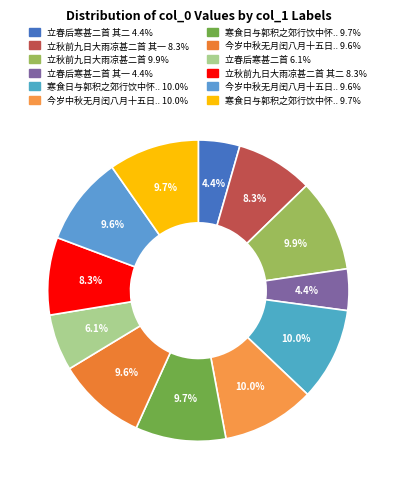

Count the number of slices in the pie.

12